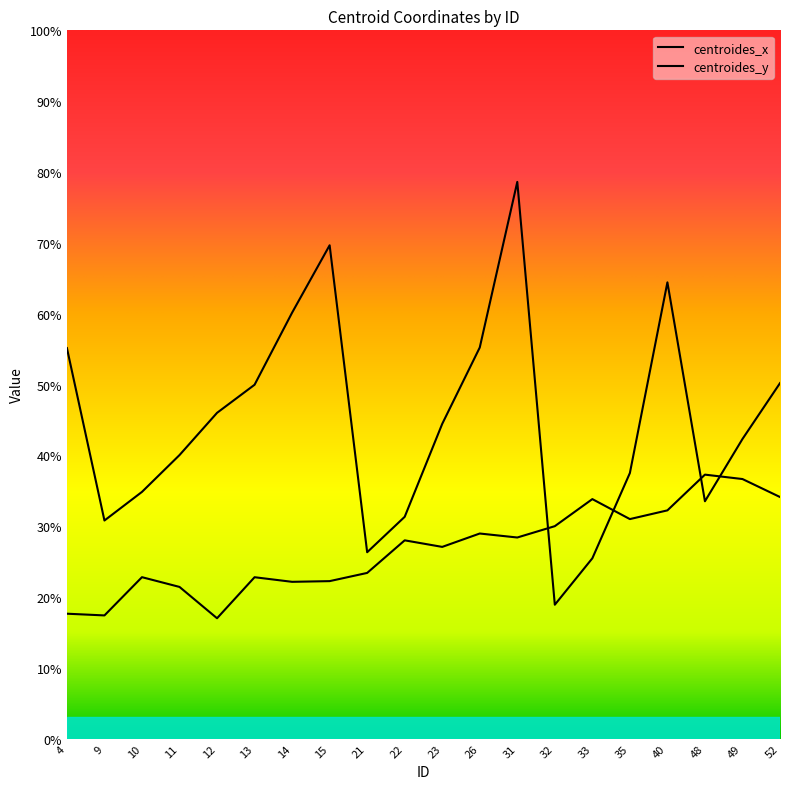

Reading left to right, what are all the values shown in this chart?

centroides_x: 4=55.1	9=30.8	10=34.8	11=40.0	12=46.0	13=50.0	14=60.1	15=69.7	21=26.3	22=31.3	23=44.4	26=55.2	31=78.6	32=18.9	33=25.5	35=37.5	40=64.4	48=33.5	49=42.3	52=50.2
centroides_y: 4=17.6	9=17.4	10=22.8	11=21.4	12=17.0	13=22.8	14=22.1	15=22.2	21=23.4	22=28.0	23=27.1	26=29.0	31=28.4	32=30.0	33=33.8	35=31.0	40=32.2	48=37.3	49=36.7	52=34.1